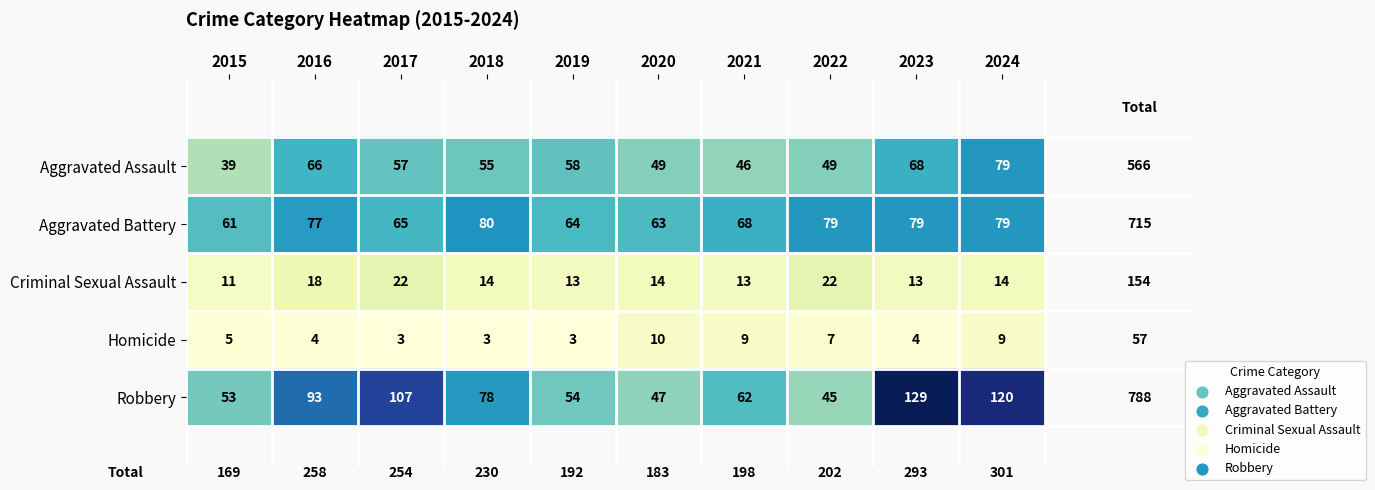

True or false: Aggravated Assault has a value of 46 at 2021.

True